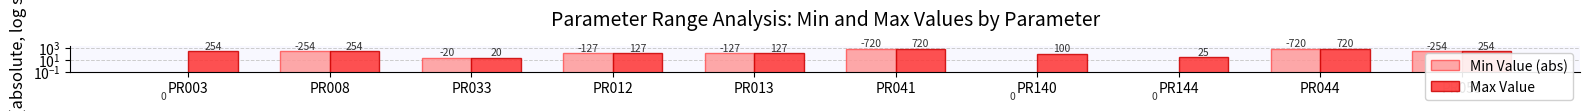

What is the sum of all Min Value (abs) values?

2222.0